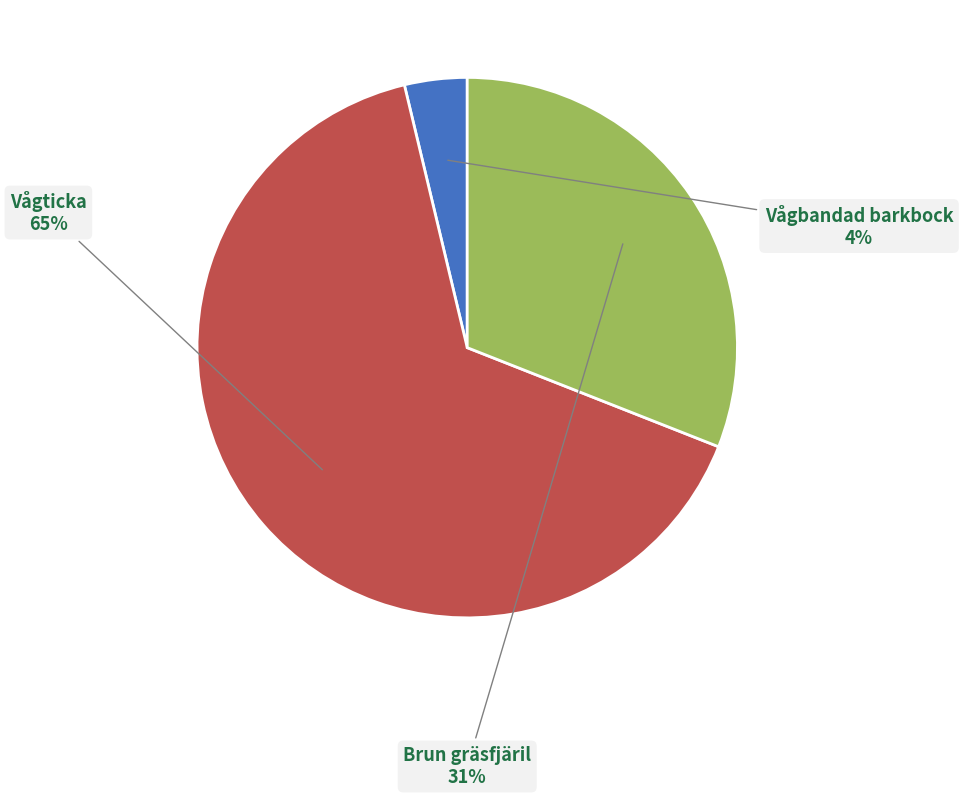

Does any single category account for the majority?

Yes